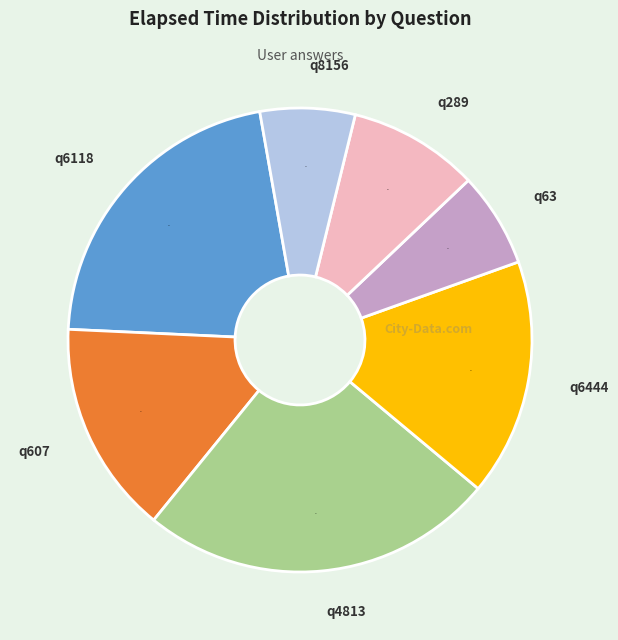

Is it true that q4813 is 11% of the pie?

False